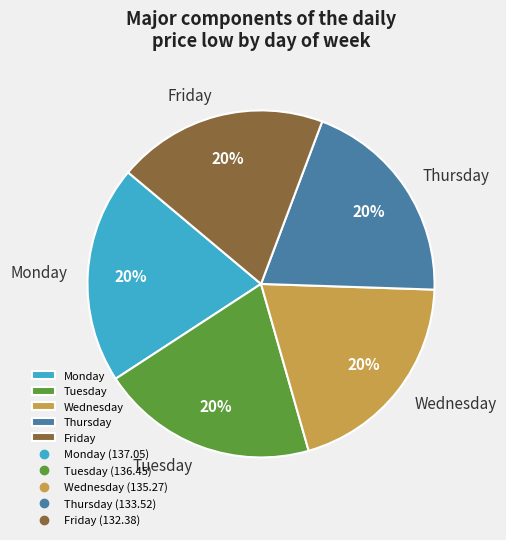

How many slices are in this pie chart?

5